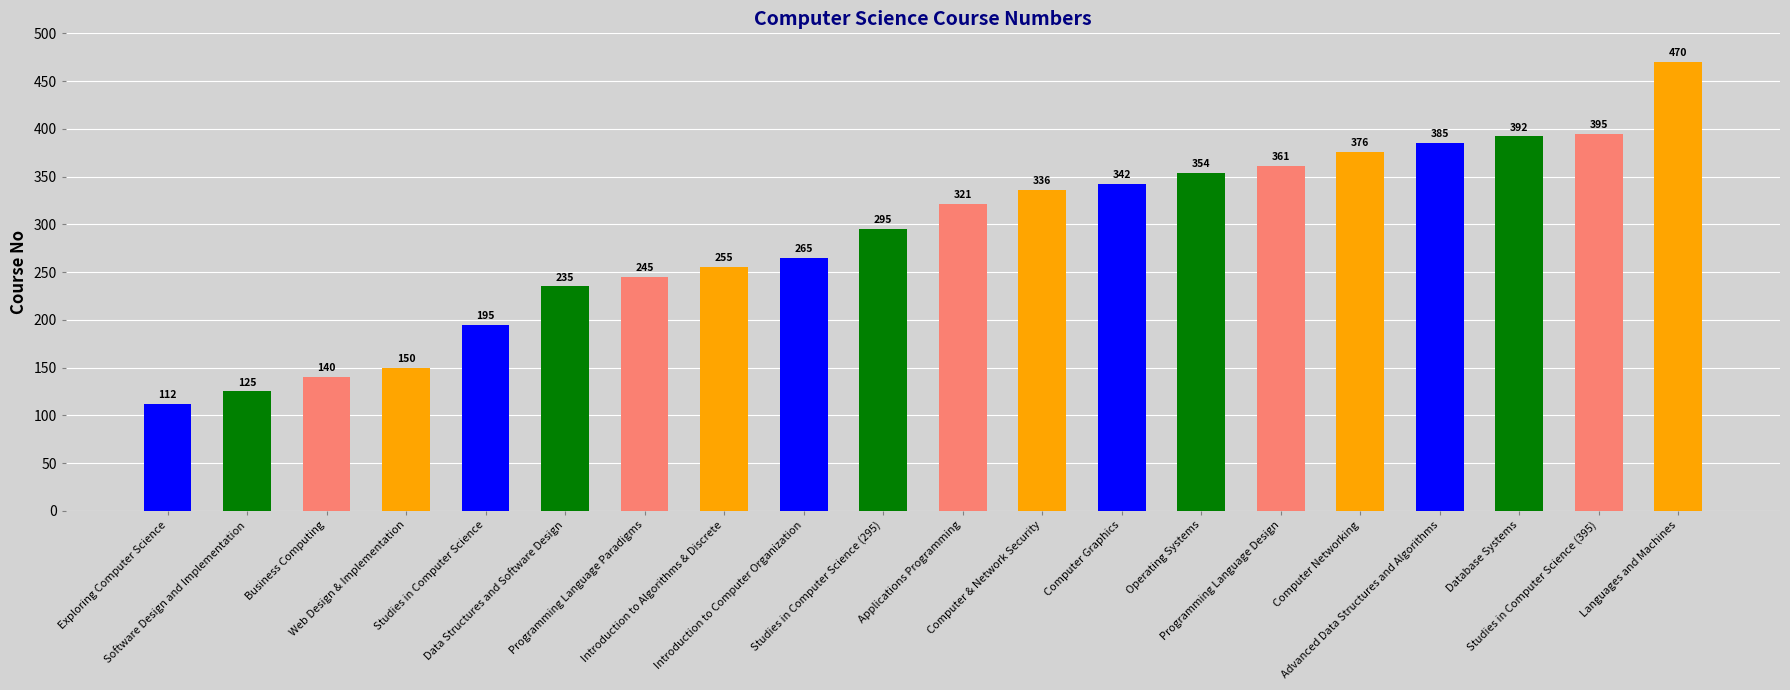

Approximately how many times larger is the value at Studies in Computer Science (395) compared to Computer Graphics?

1.2